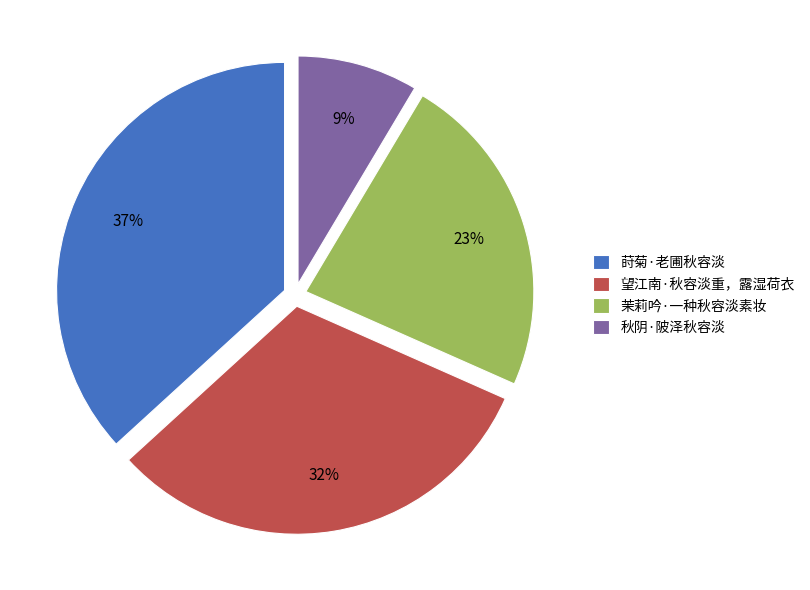

To the nearest percent, what is the difference between the largest and smallest slice percentages?

28%